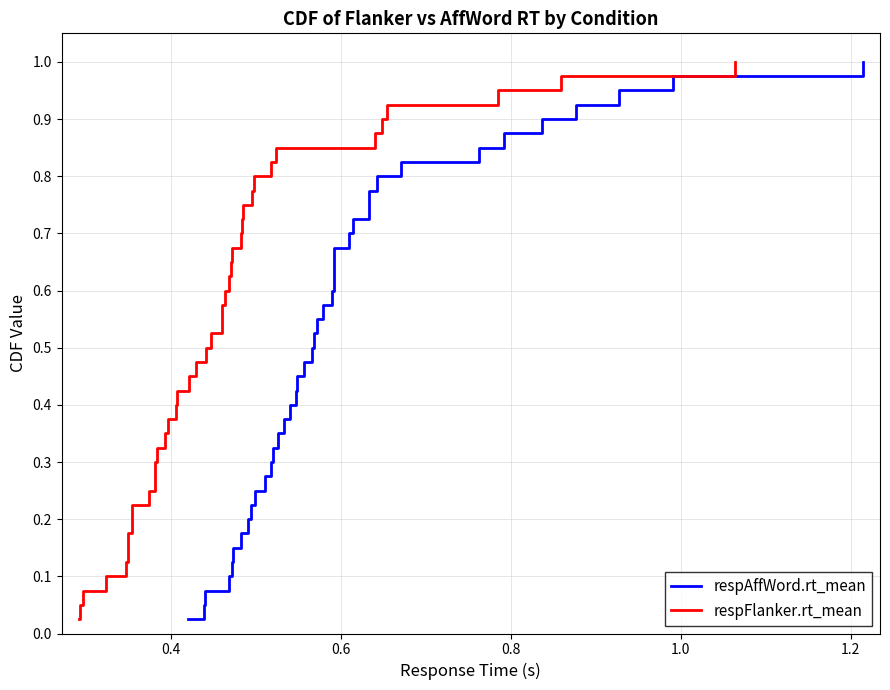

List the series in order of their peak value, highest first.

respAffWord.rt_mean, respFlanker.rt_mean